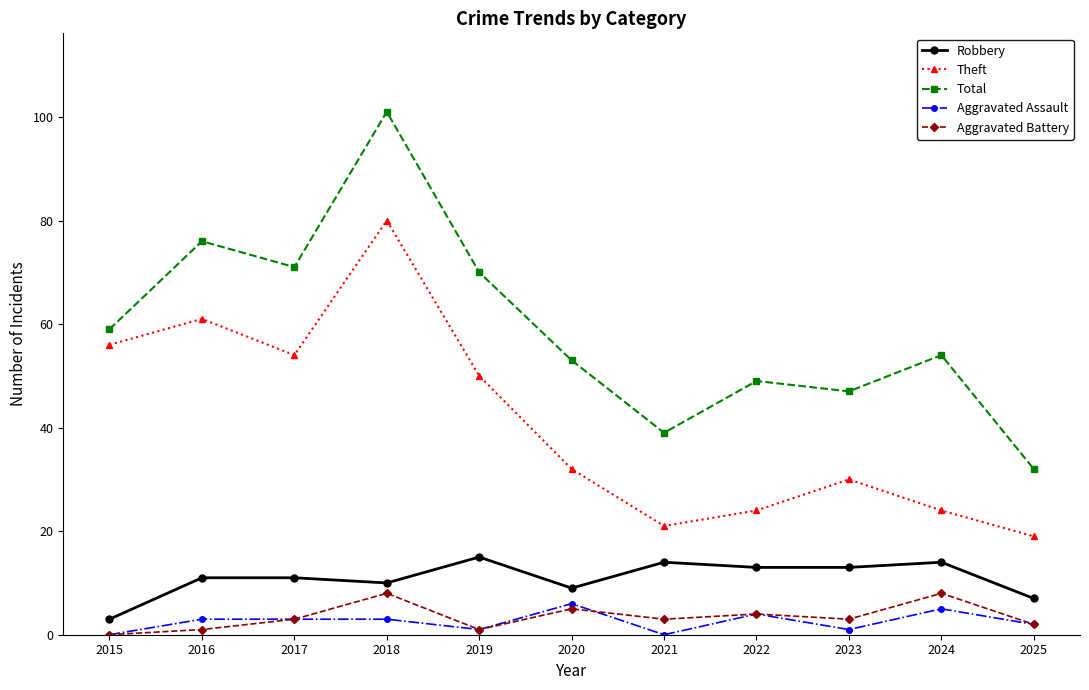

What is the average value of the Robbery series?

11